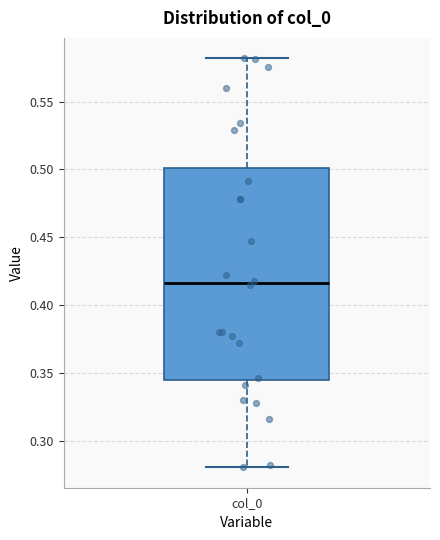

Where does the upper whisker of the box for col_0 end on the y-axis? The values are not printed on the chart, so give them approximately, as read against the axis.

0.580